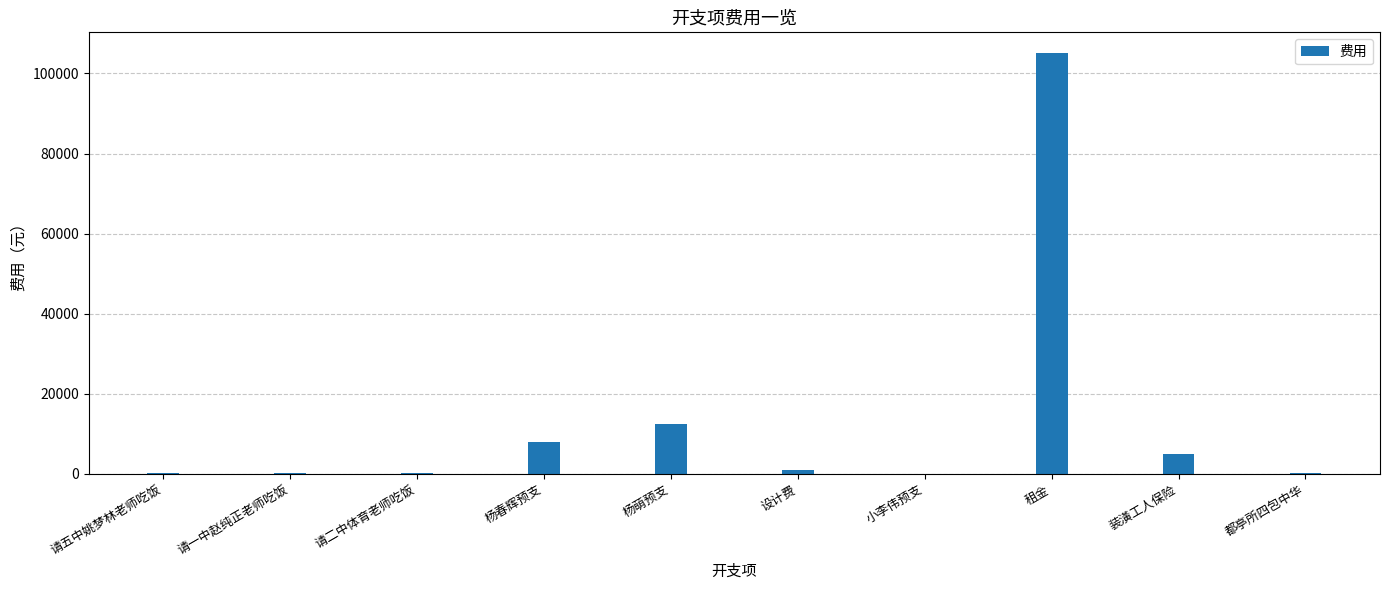

Count the number of categories in the chart.

10